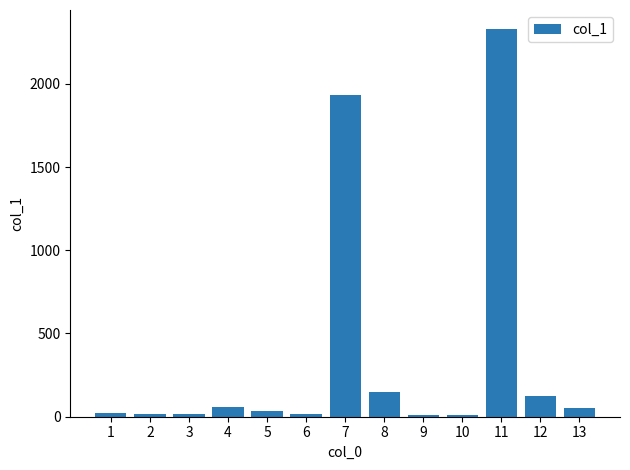

The chart shows a value of 124.0 at 12. True or false?

True